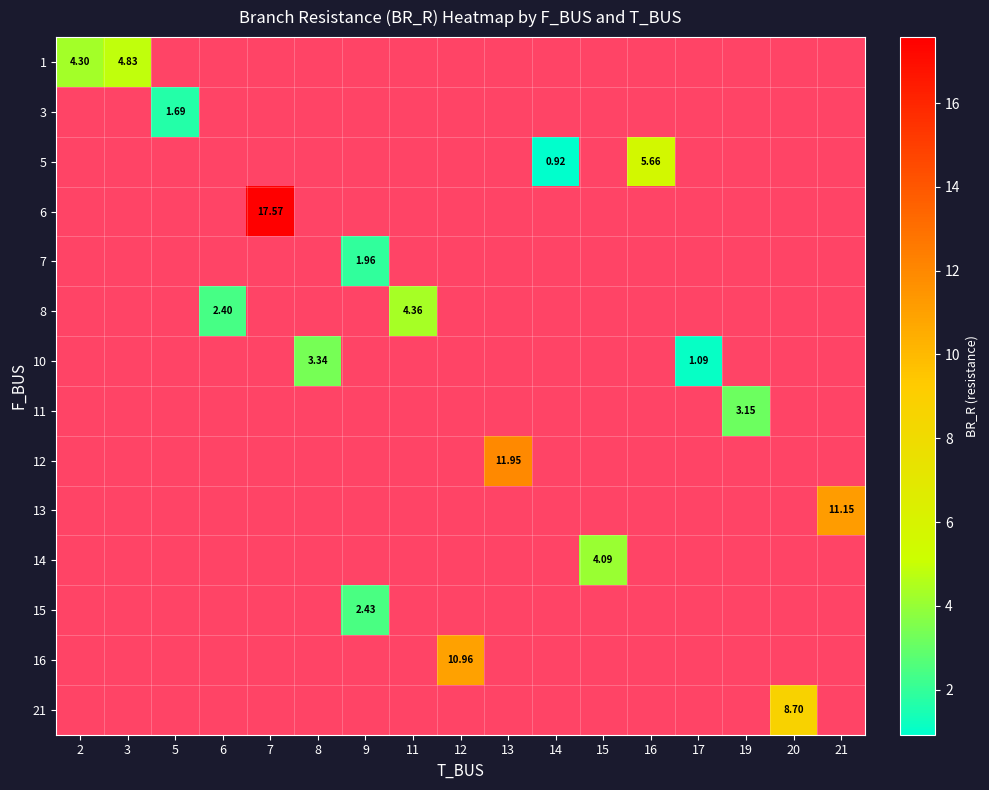

At how many categories does at least one series exceed 9?

4